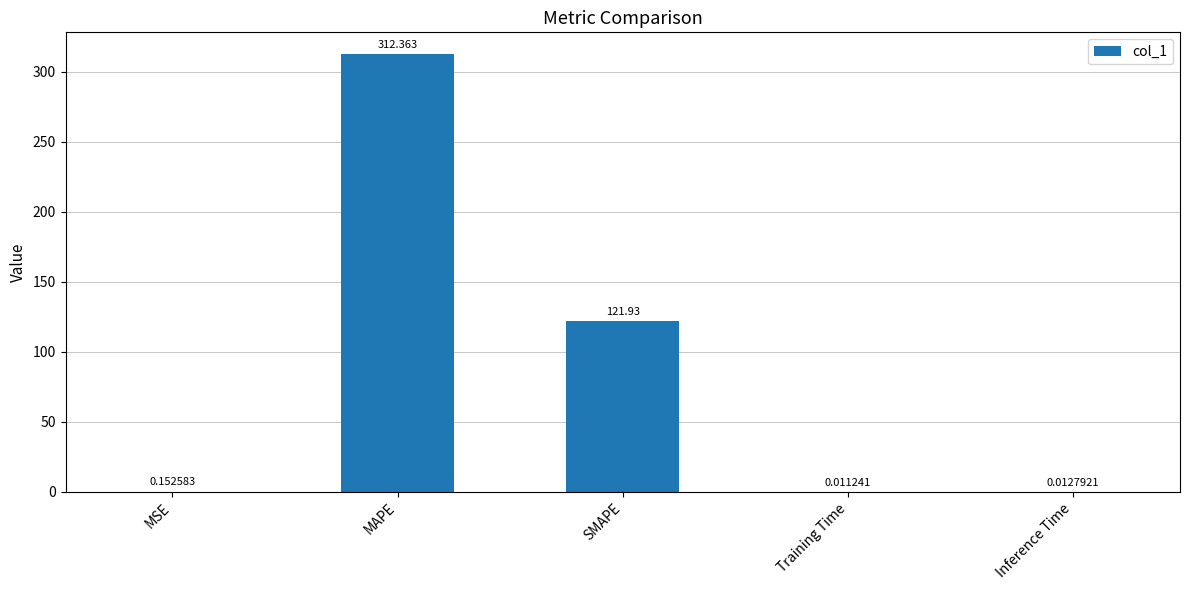

At which category does the chart reach its peak across all series?

MAPE